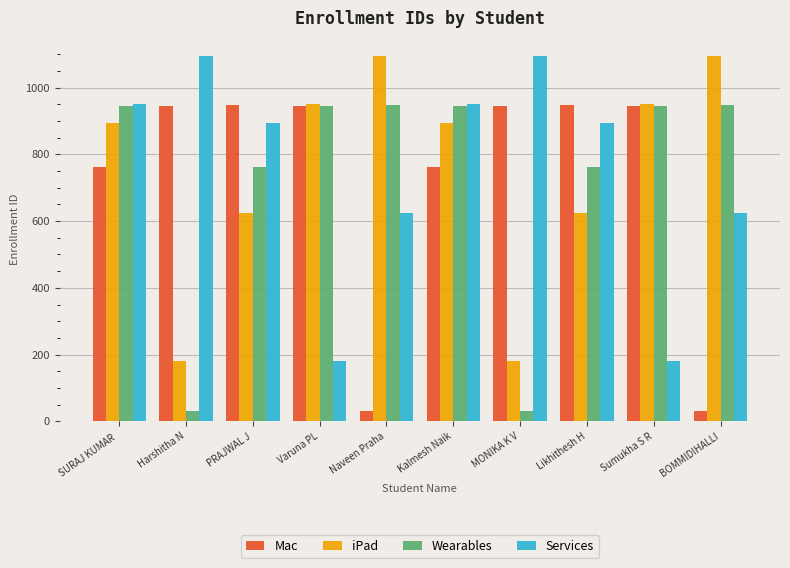

What is the label of the 1st bar from the right?

BOMMIDIHALLI